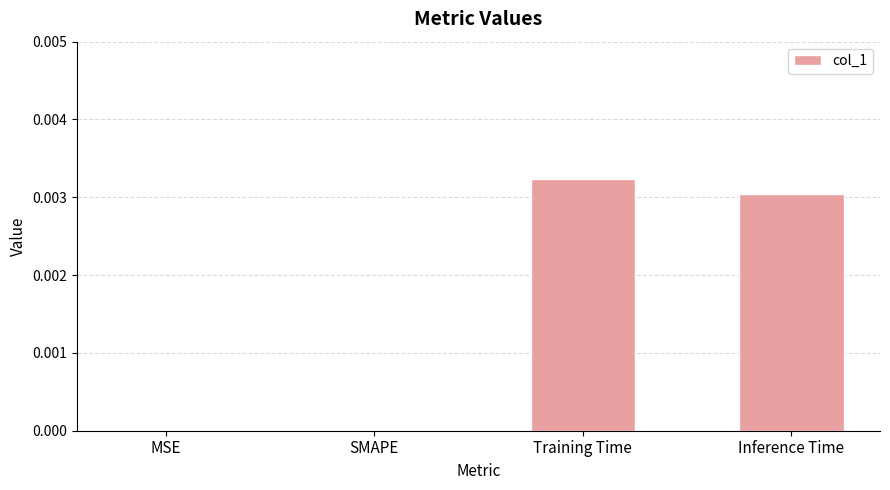

At which category does the chart reach its peak across all series?

Training Time